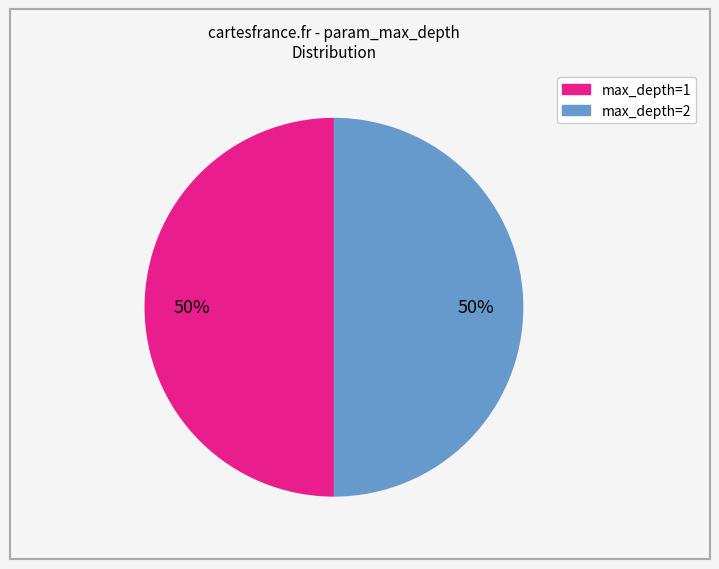

How many slices are in this pie chart?

2